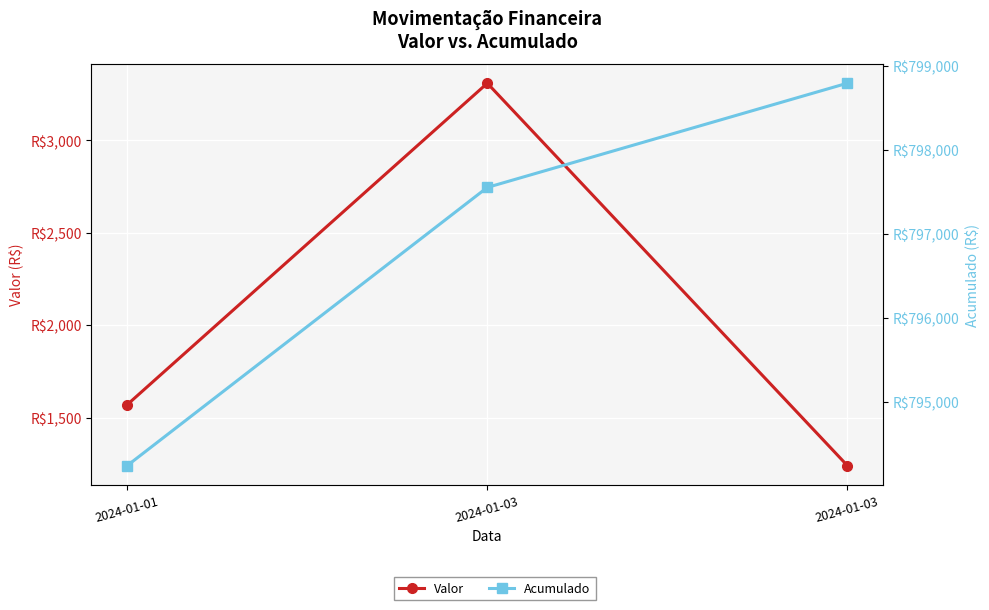

Rank the series at 2024-01-03 from lowest to highest value.

Valor, Acumulado